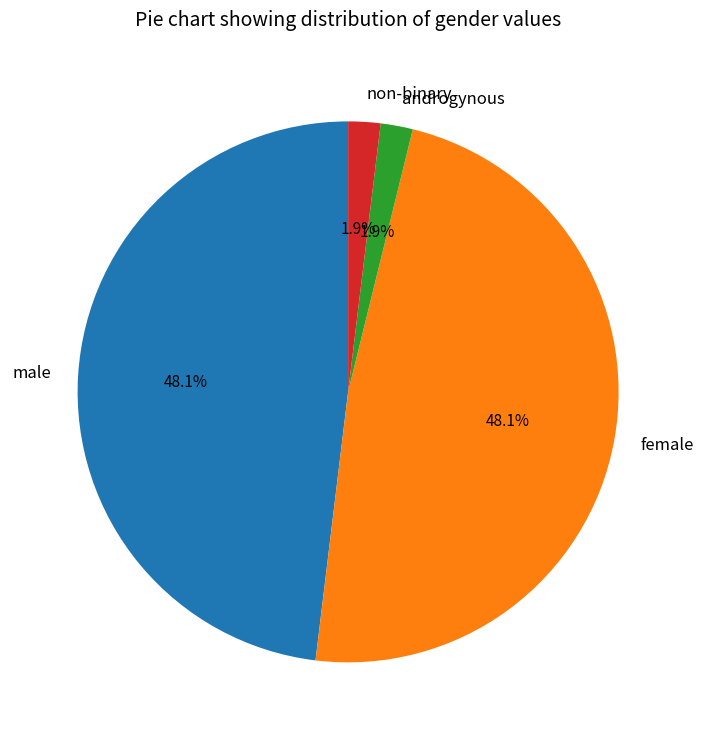

What is the total percentage of androgynous and female?

50.0%